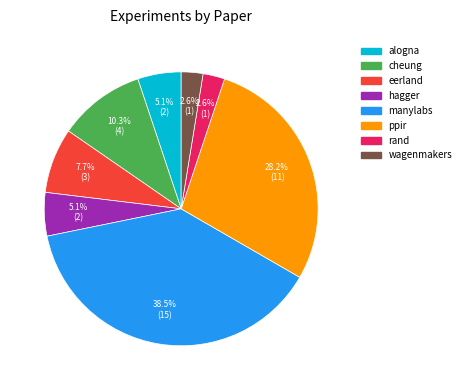

Approximately how many times larger is the value at alogna compared to eerland?

0.7